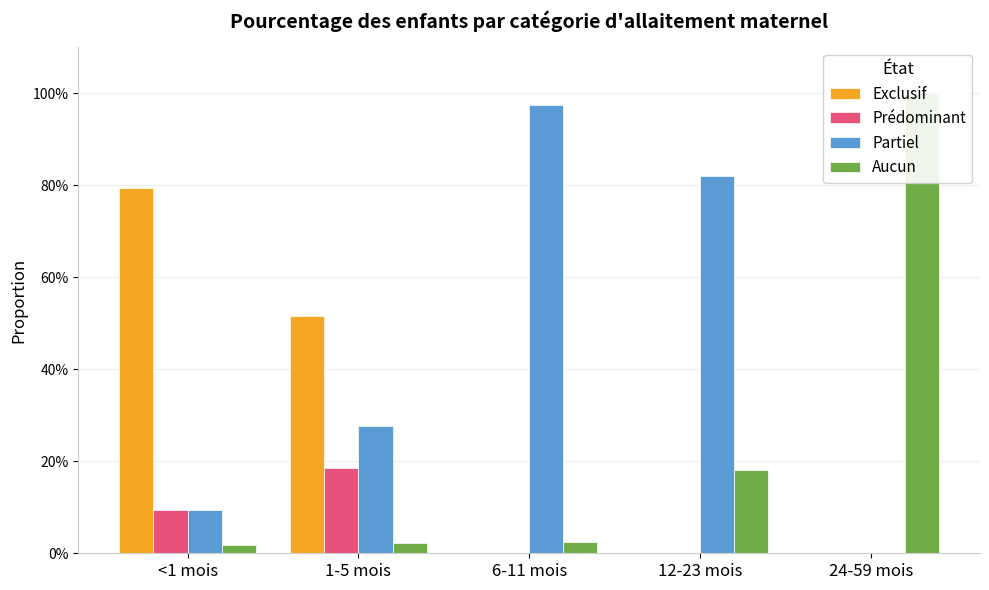

At which label is Prédominant closest to 0?

6-11 mois